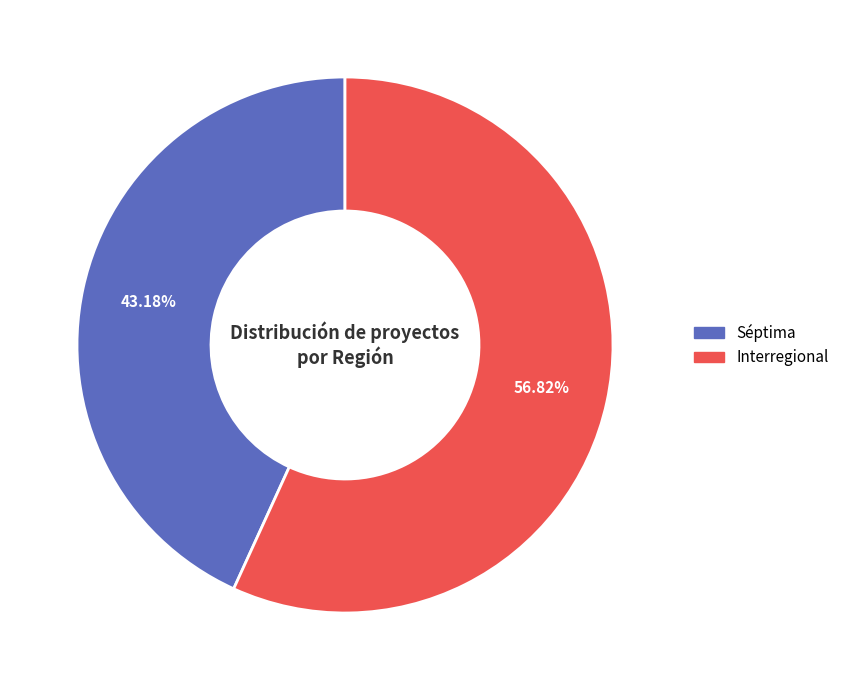

Which has a higher value, Interregional or Séptima?

Interregional